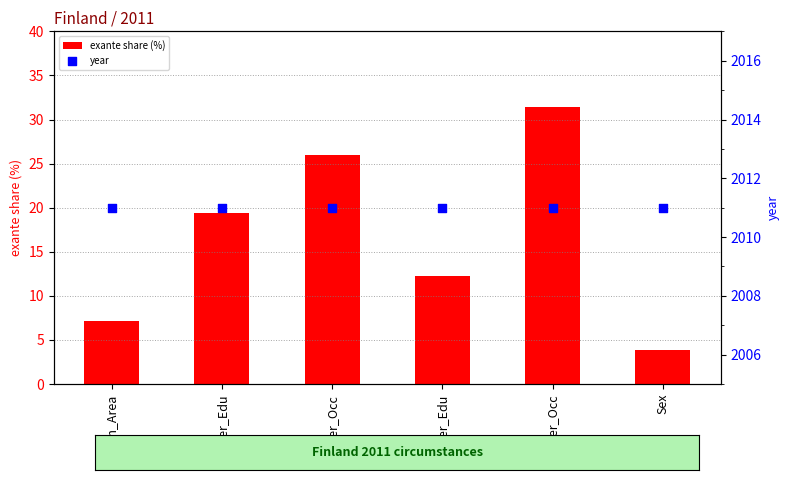

Which series has the largest Y range (max minus min)?

exante share (%)